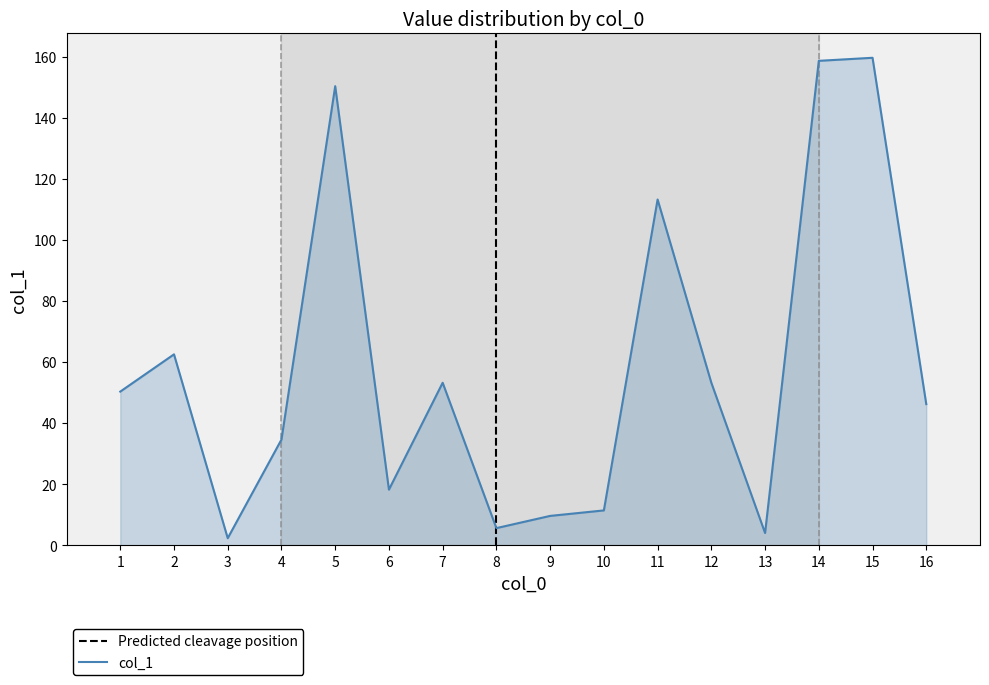

What is the minimum value shown in the chart?

2.3